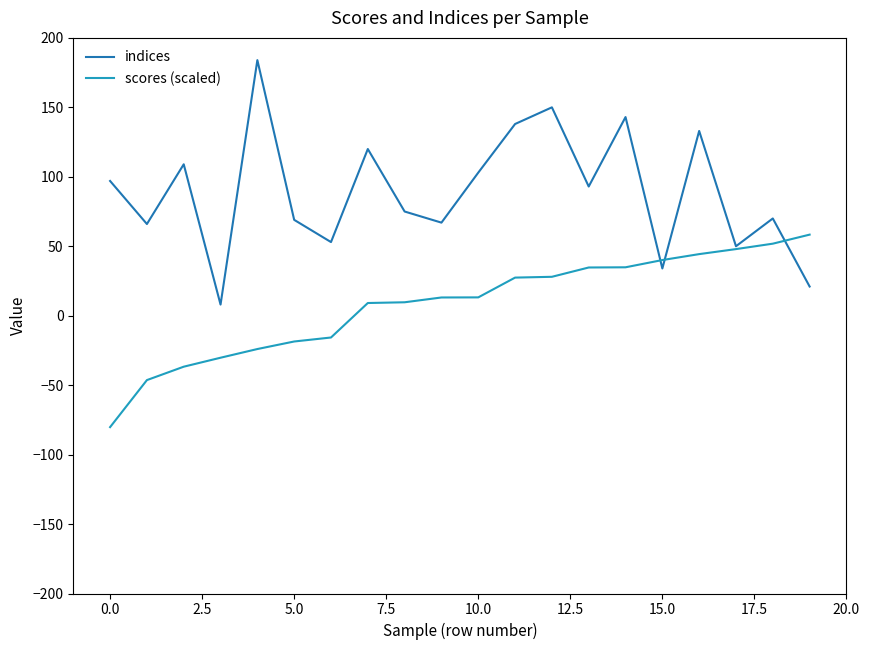

Which series has the widest spread of values?

indices